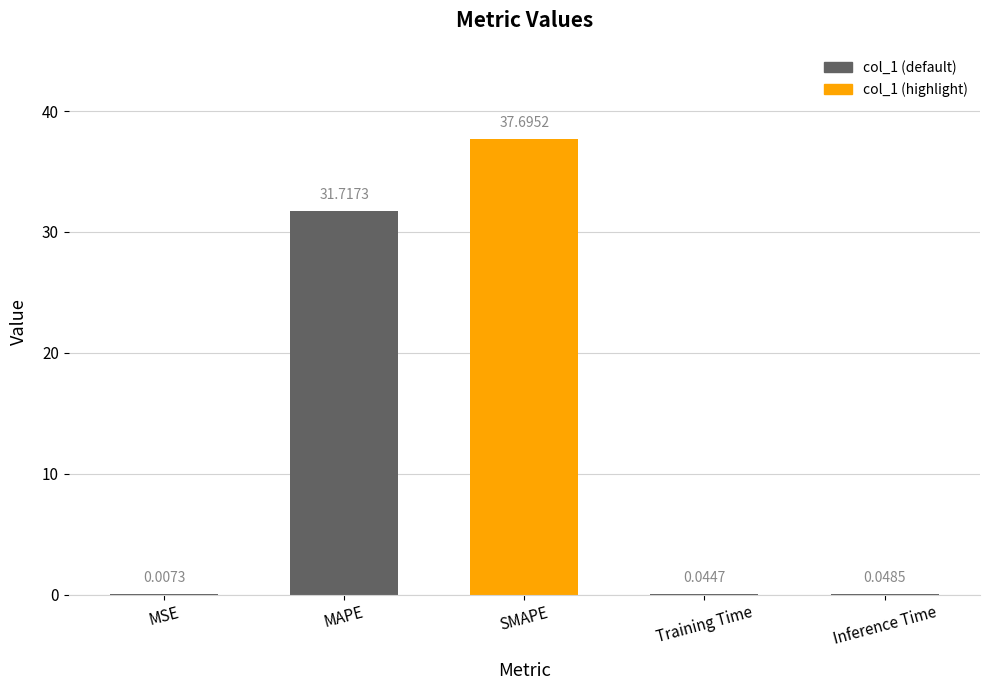

What is the sum of all values?

69.5